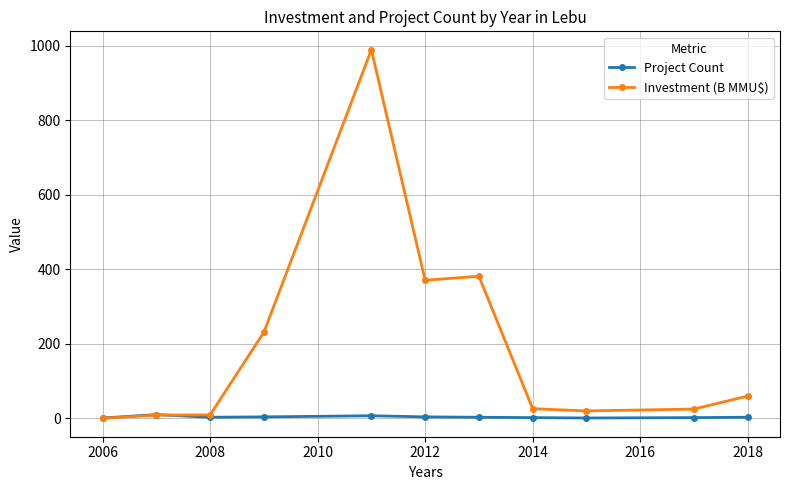

What is the maximum value shown in the chart?

989.1